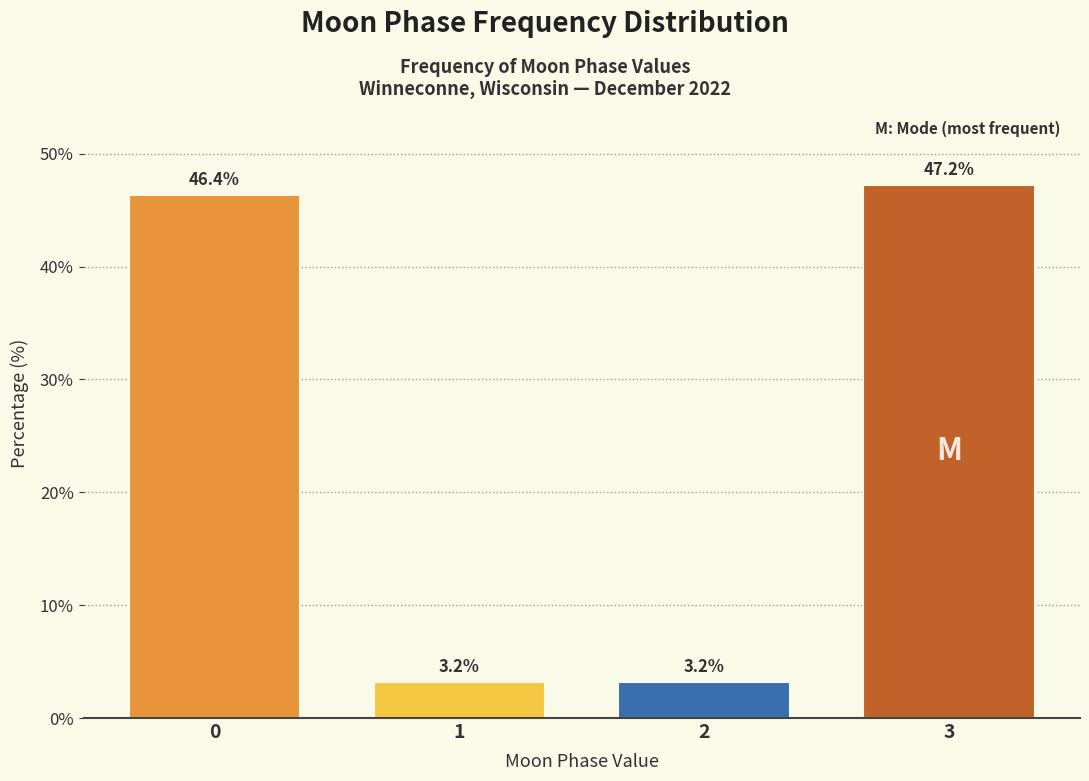

Reading right to left, what are all the values shown in this chart?

3=47.2	2=3.2	1=3.2	0=46.4